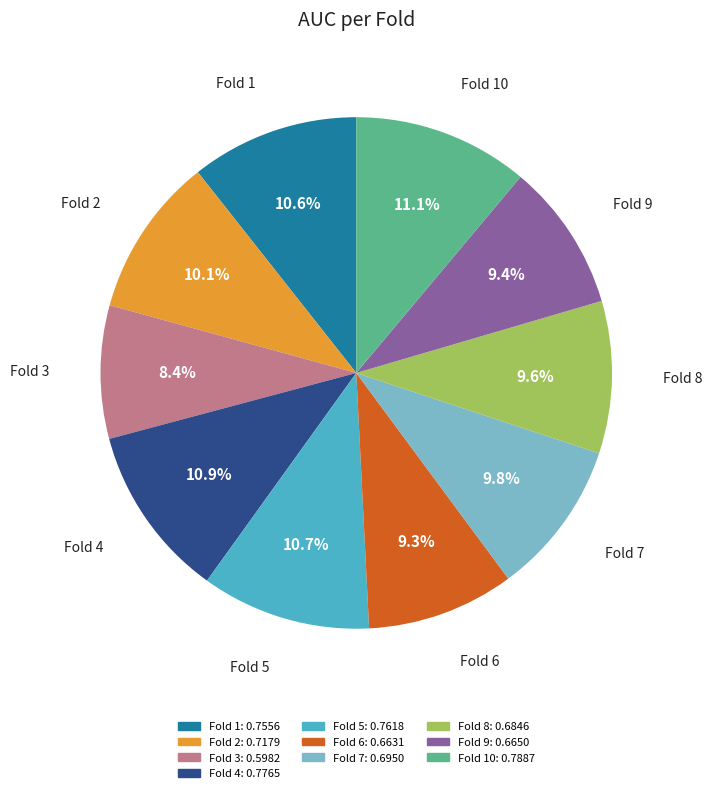

Is there any slice that represents more than half of the pie?

No